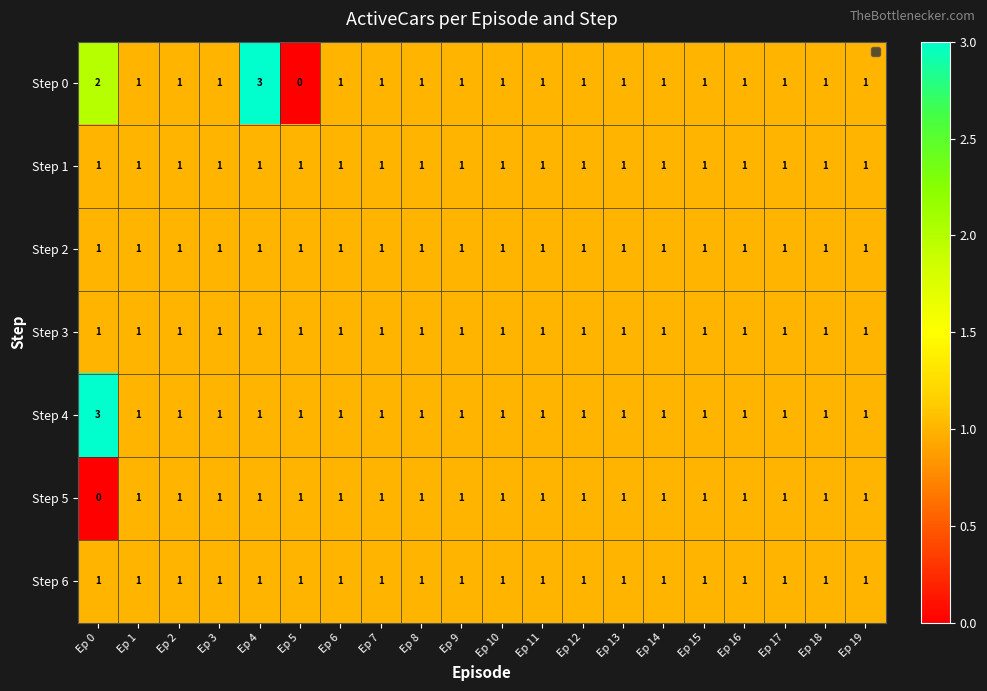

The value of Step 0 at Ep 5 is 2. True or false?

False